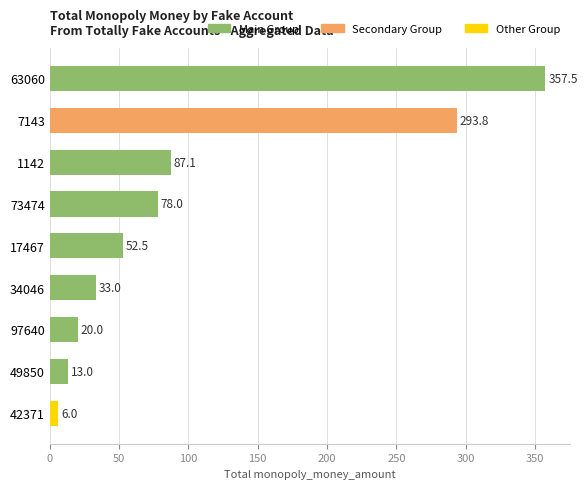

Between 7143 and 49850, which is larger?

7143